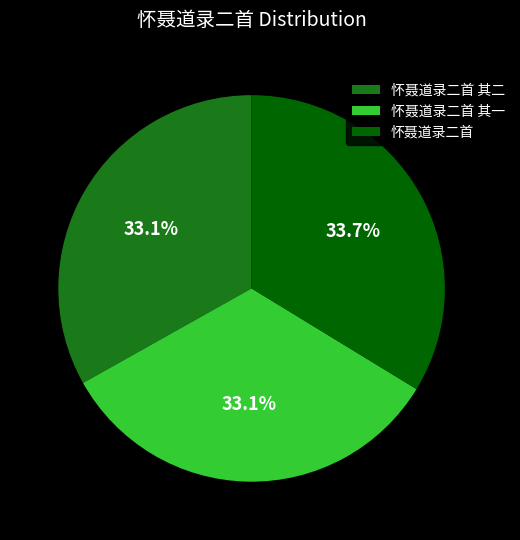

What percentage is the 怀聂道录二首 其二 slice, to the nearest percent?

33%